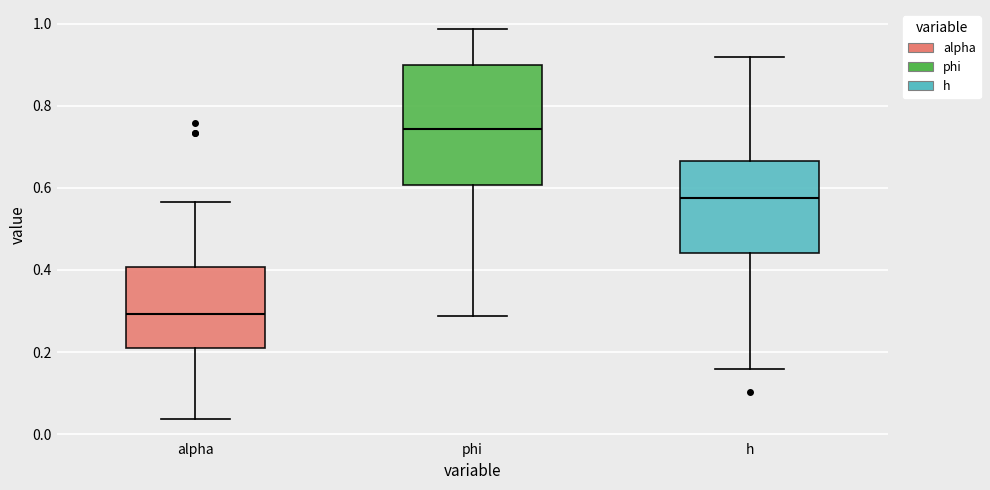

Reading left to right, transcribe this box plot: for each box, give where its median line is, the range the box spans, and where its two whiskers end, as read against the y-axis. The values are not printed on the chart, so give them approximately, as read against the axis.

alpha: median 0.30, box 0.22 to 0.40, whiskers 0.04 to 0.56
phi: median 0.74, box 0.60 to 0.90, whiskers 0.28 to 0.98
h: median 0.58, box 0.44 to 0.66, whiskers 0.16 to 0.92